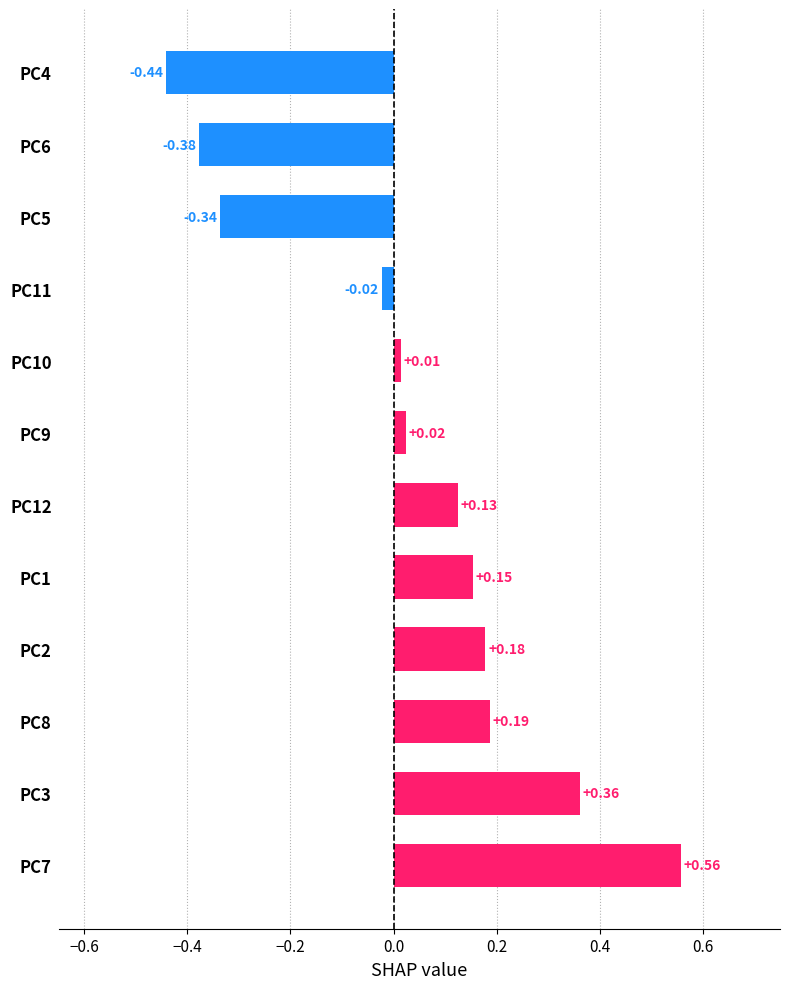

At which category does the chart reach its peak across all series?

PC7